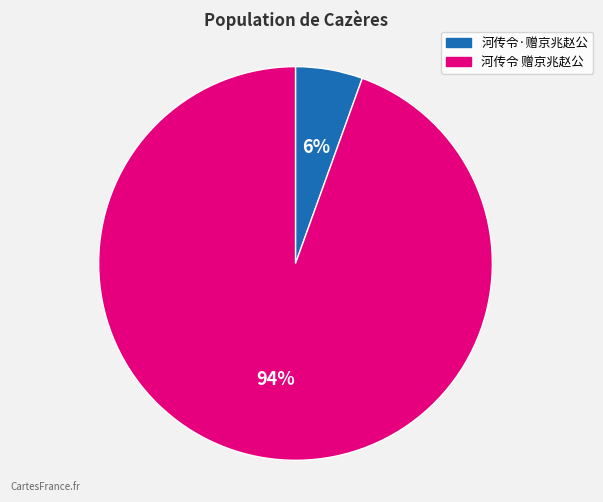

To the nearest percent, what percentage of the pie is 河传令·赠京兆赵公?

6%